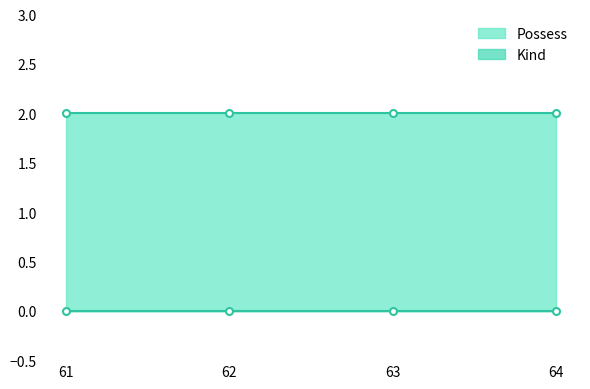

What is the sum of the Possess values at 64 and 62?

4